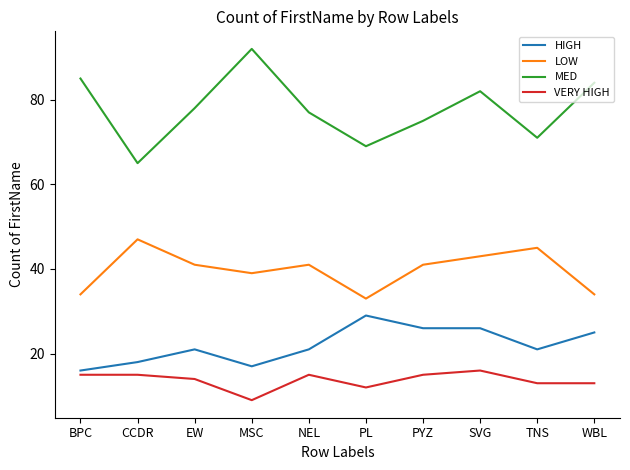

Reading left to right, list all the values displayed in this chart.

HIGH: BPC=16	CCDR=18	EW=21	MSC=17	NEL=21	PL=29	PYZ=26	SVG=26	TNS=21	WBL=25
LOW: BPC=34	CCDR=47	EW=41	MSC=39	NEL=41	PL=33	PYZ=41	SVG=43	TNS=45	WBL=34
MED: BPC=85	CCDR=65	EW=78	MSC=92	NEL=77	PL=69	PYZ=75	SVG=82	TNS=71	WBL=84
VERY HIGH: BPC=15	CCDR=15	EW=14	MSC=9	NEL=15	PL=12	PYZ=15	SVG=16	TNS=13	WBL=13